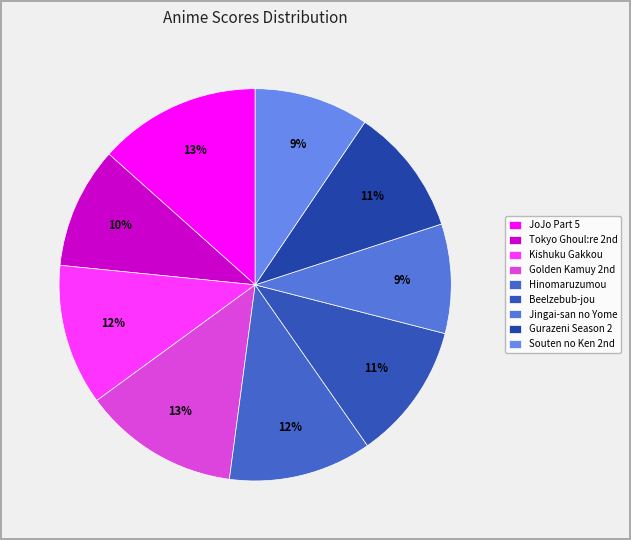

Which category has the smallest portion of the pie?

Jingai-san no Yome